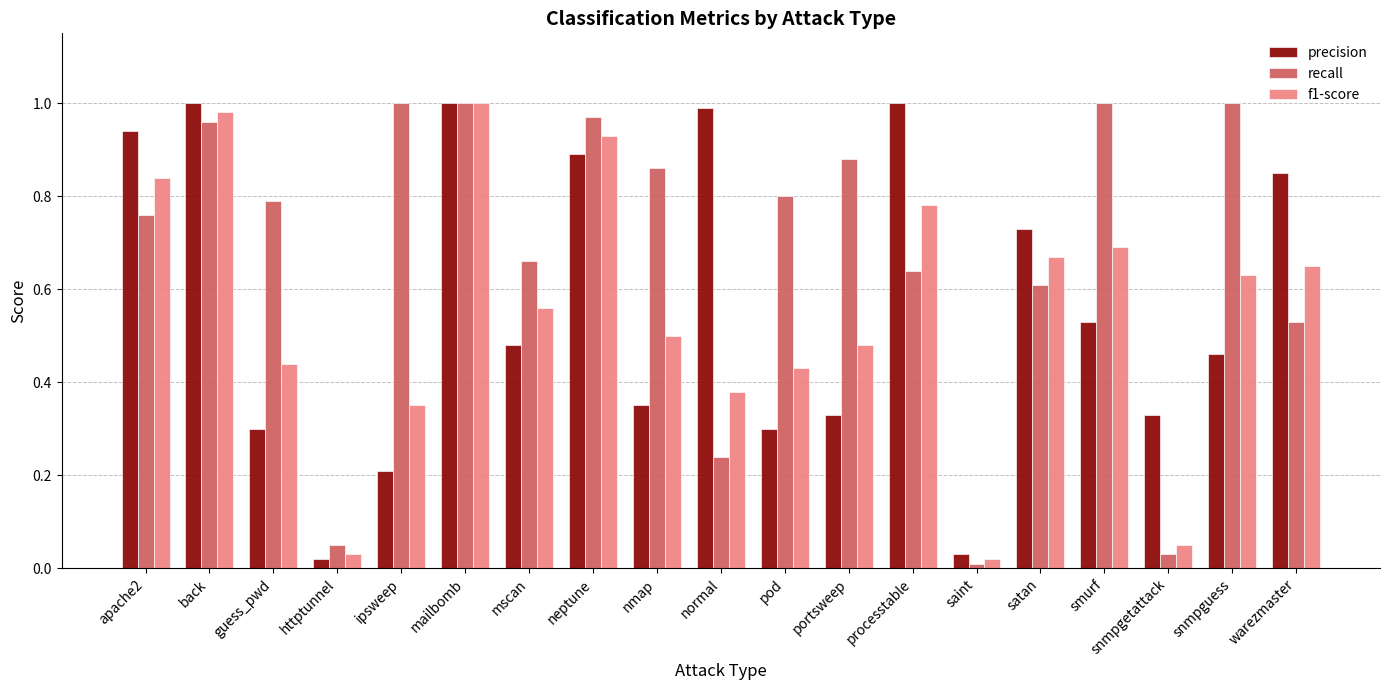

Is the value of recall at snmpguess greater than the value of f1-score at warezmaster?

Yes